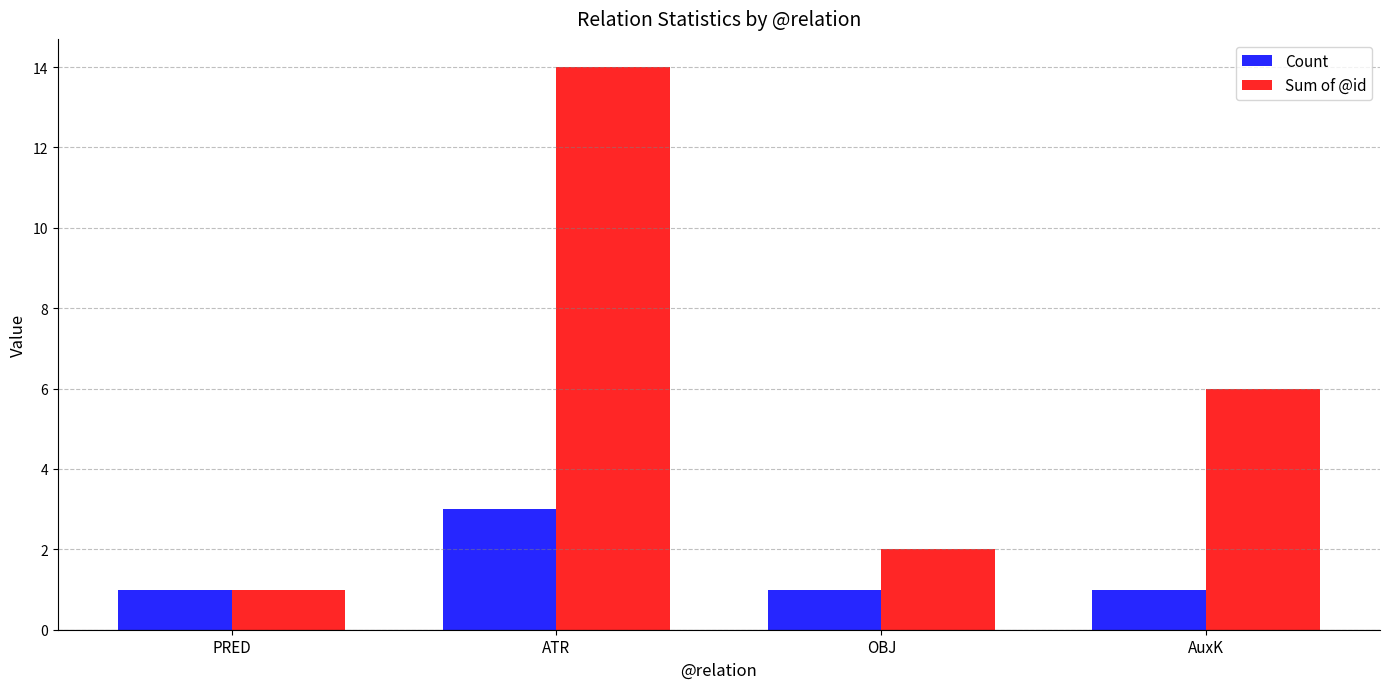

Reading left to right, list all the values displayed in this chart.

Count: PRED=1	ATR=3	OBJ=1	AuxK=1
Sum of @id: PRED=1	ATR=14	OBJ=2	AuxK=6